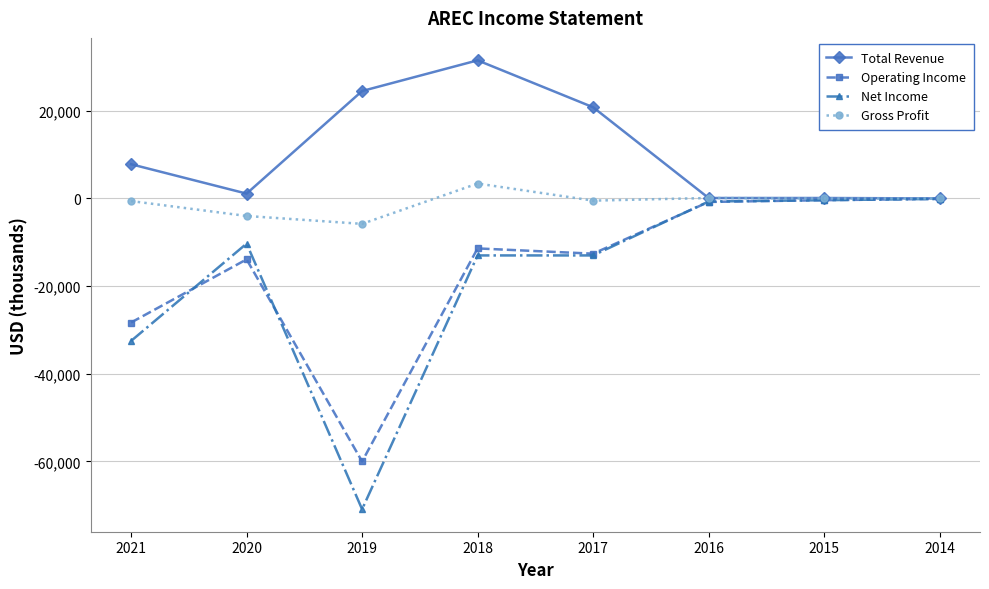

What is the spread (max minus min) of values at 2019?

95400